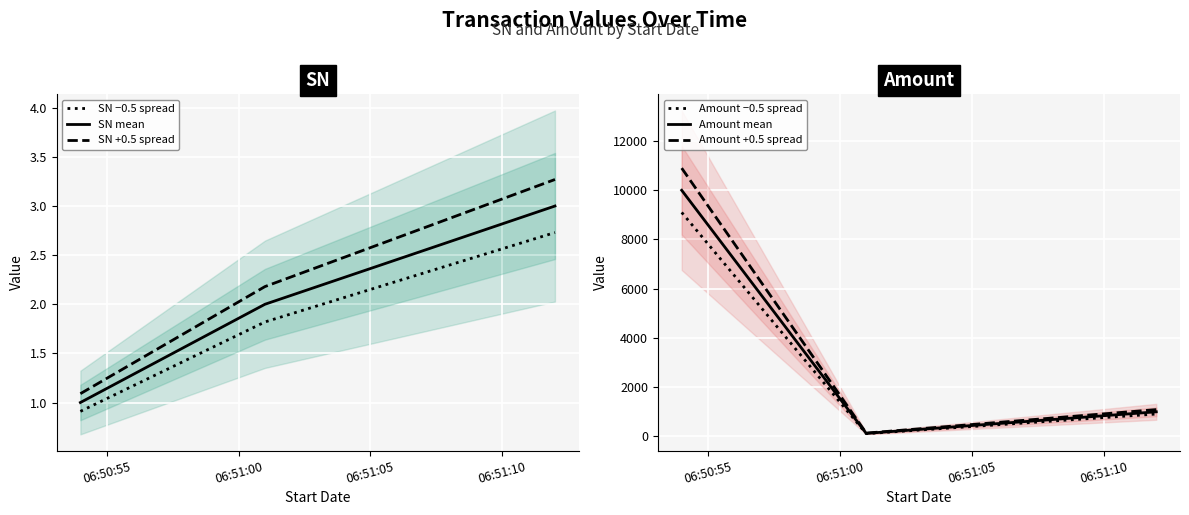

What is the average value of the SN mean series?

2.0